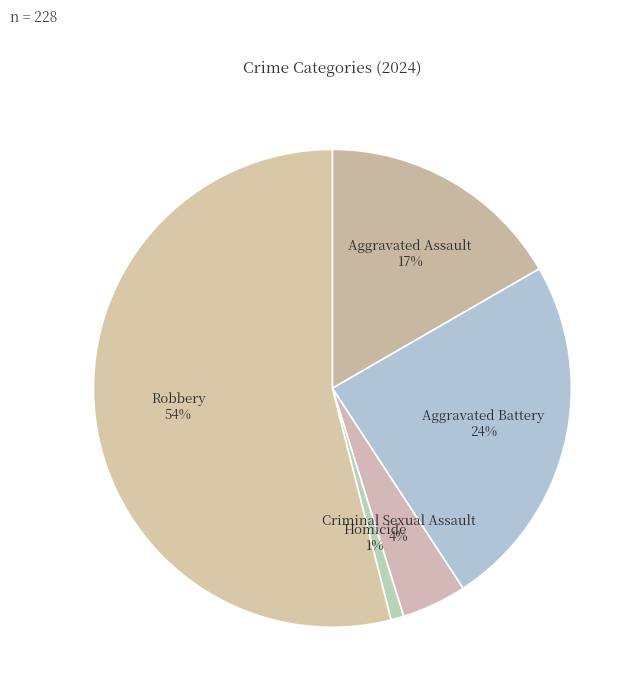

Is the sum of Aggravated Assault and Aggravated Battery greater than half?

No